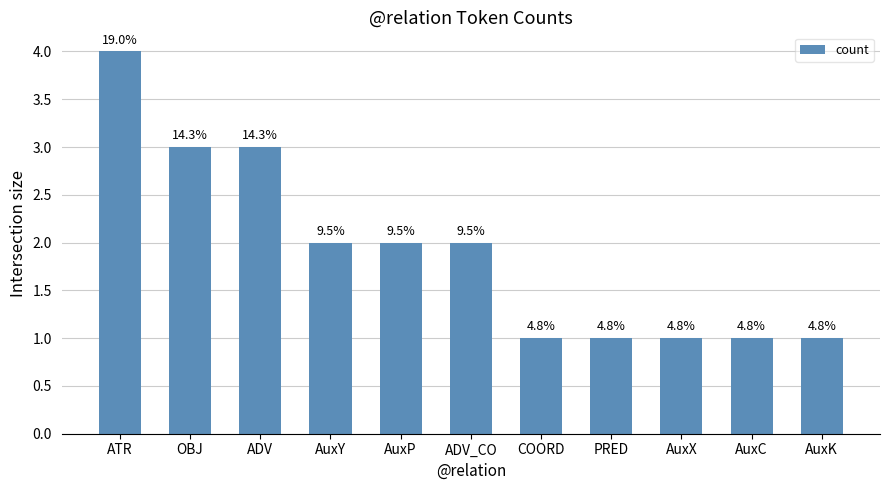

What is the smallest value displayed?

1